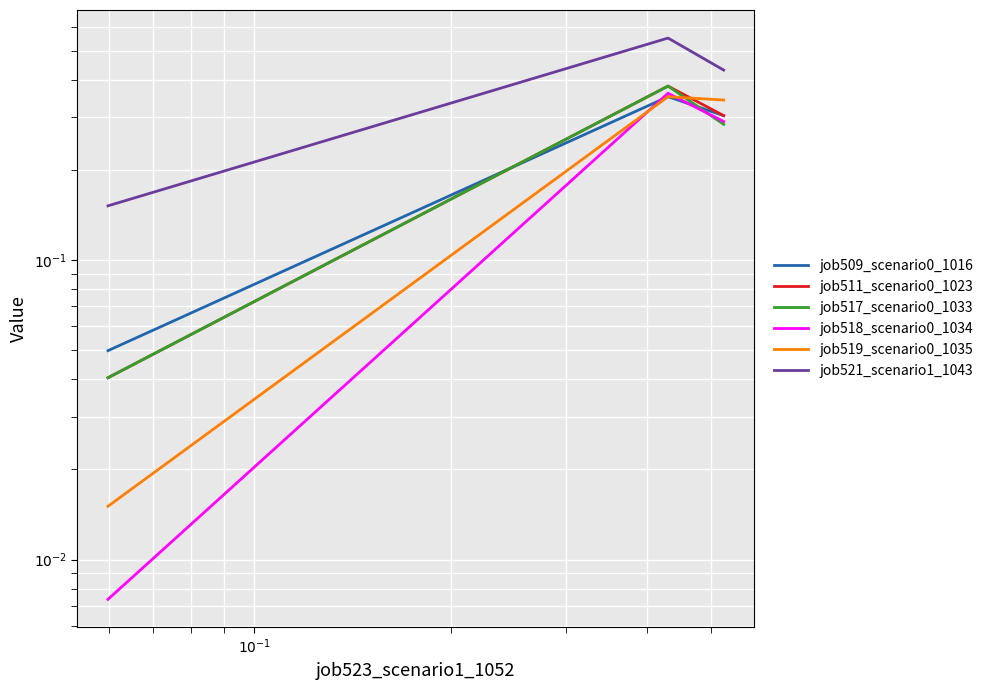

Count the job521_scenario1_1043 values in the range 0 to 1.

3